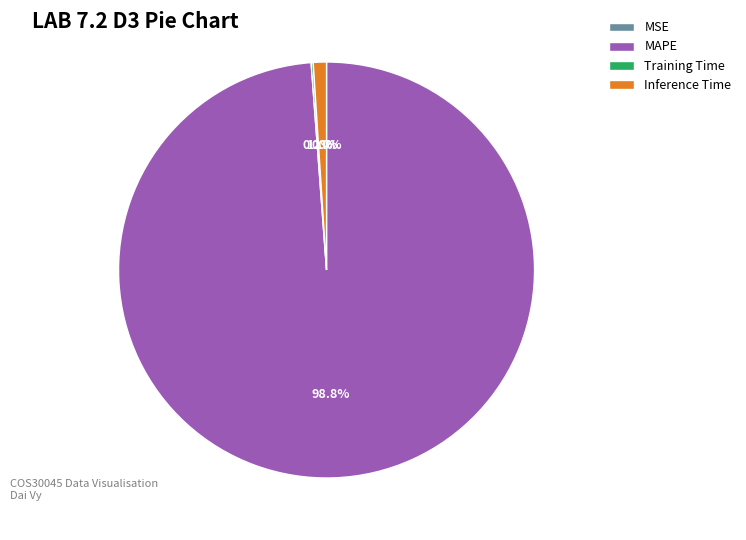

The MAPE slice represents 89% of the pie. True or false?

False